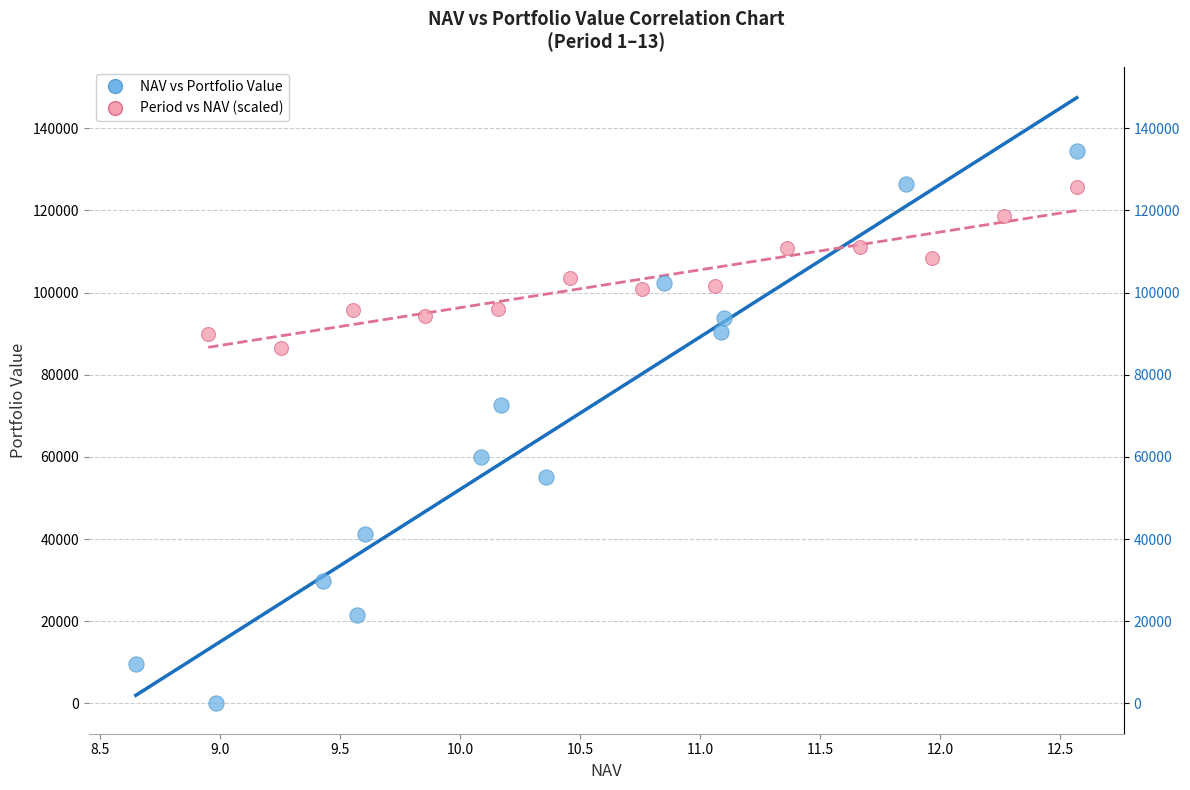

Which series has the largest Y range (max minus min)?

NAV vs Portfolio Value